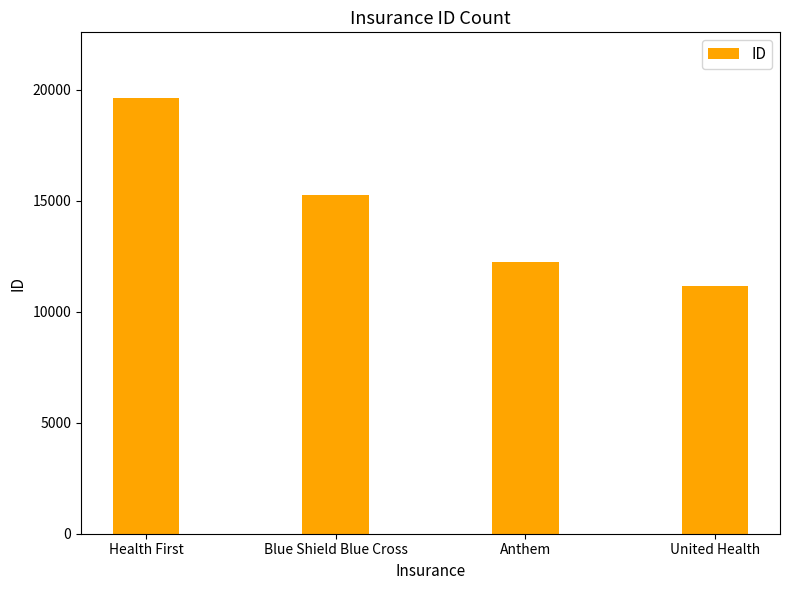

Between Health First and United Health, which is larger?

Health First